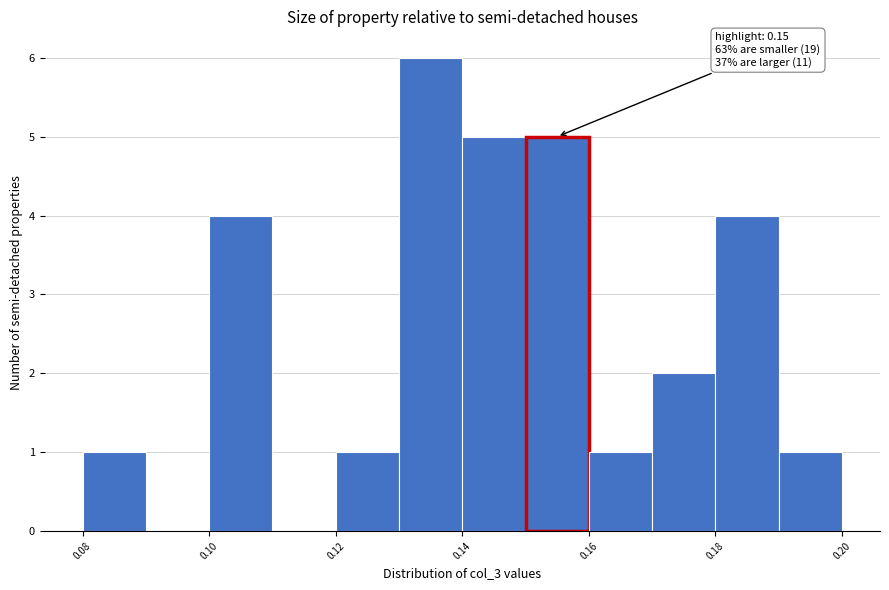

Over which range of the x-axis is the bar tallest?

0.13 to 0.14